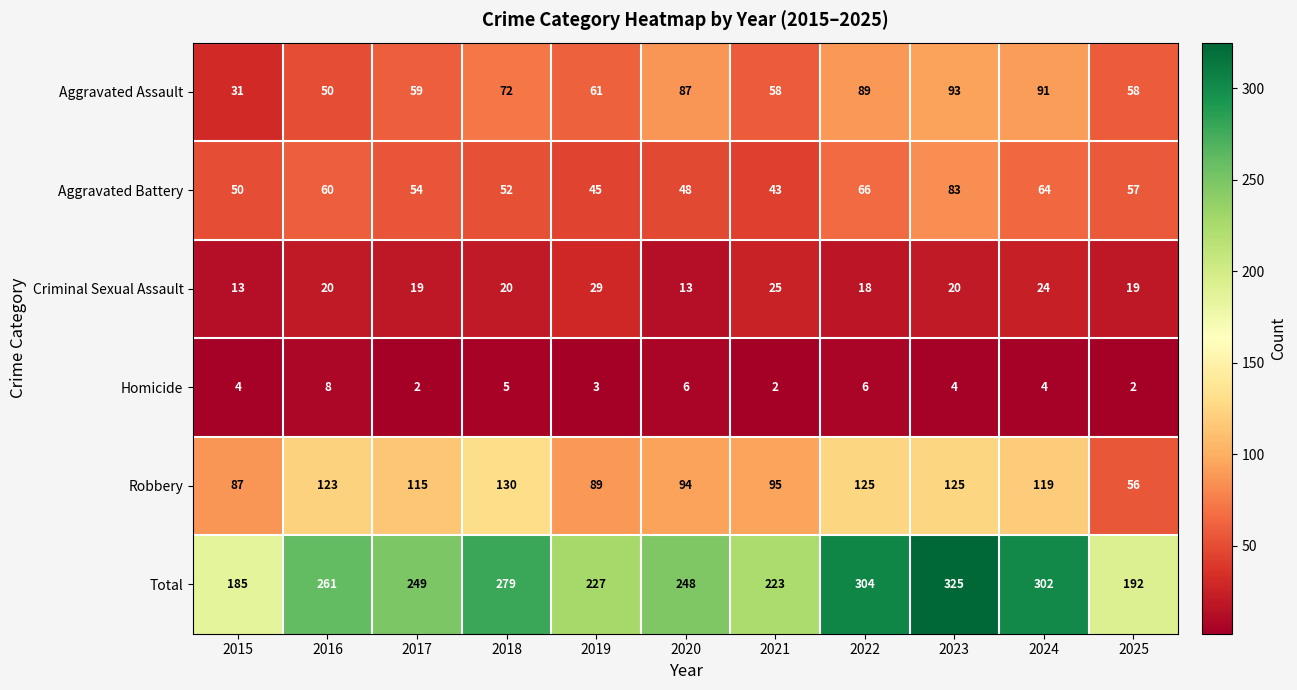

What is the greatest value displayed?

325